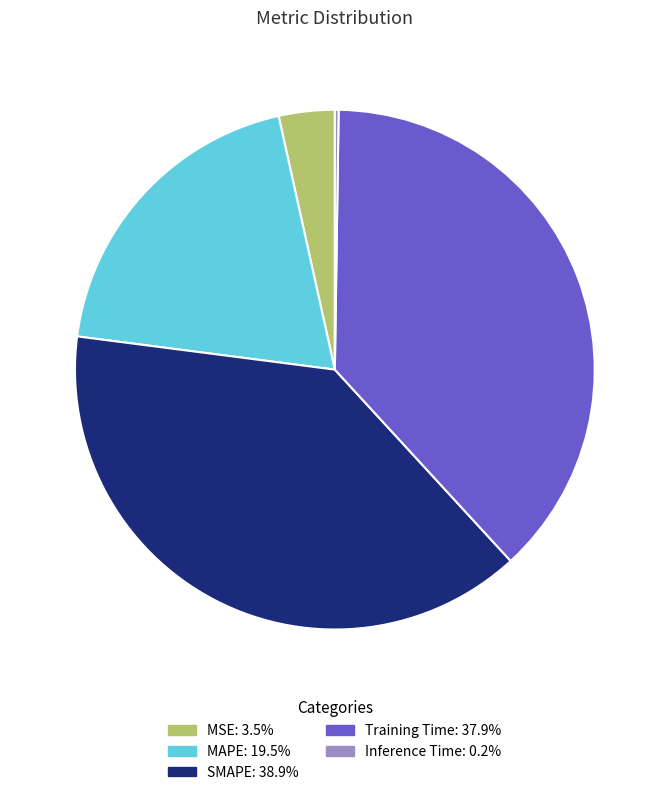

Is the sum of MSE and SMAPE greater than half?

No